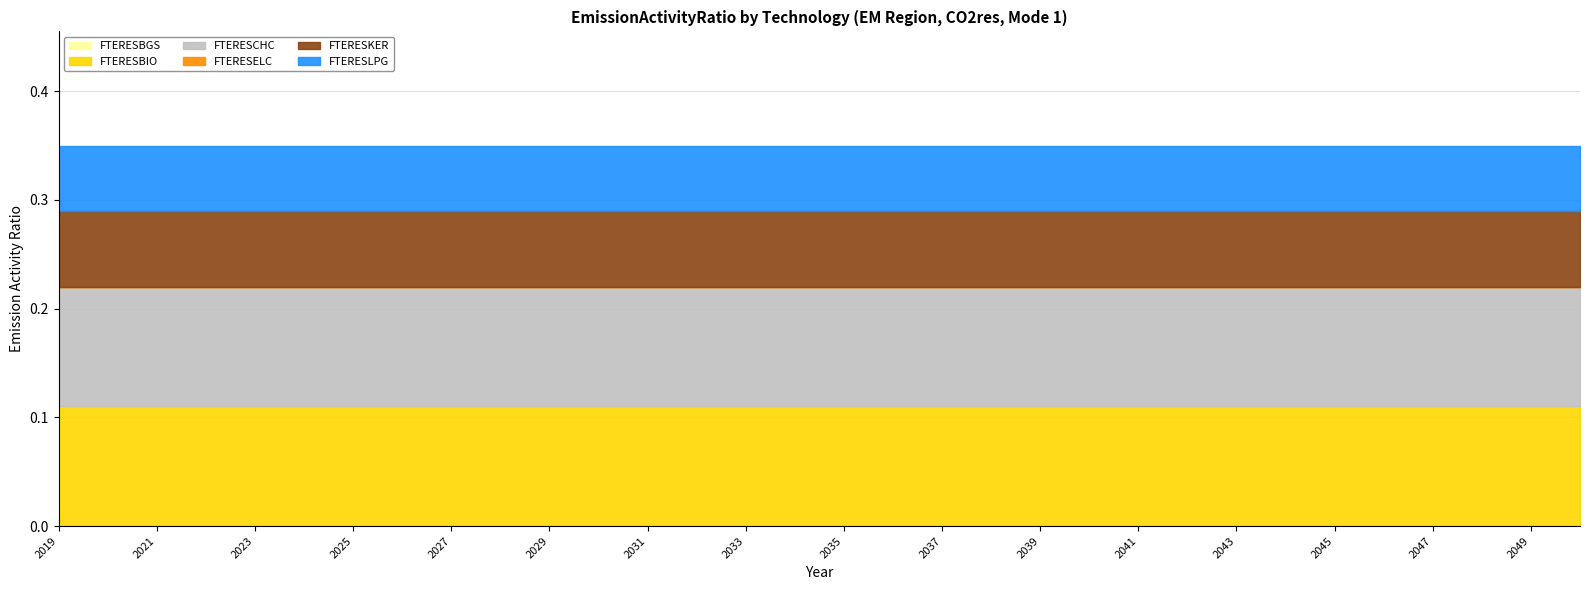

The value of FTERESELC at 2026 is 0.0. True or false?

True